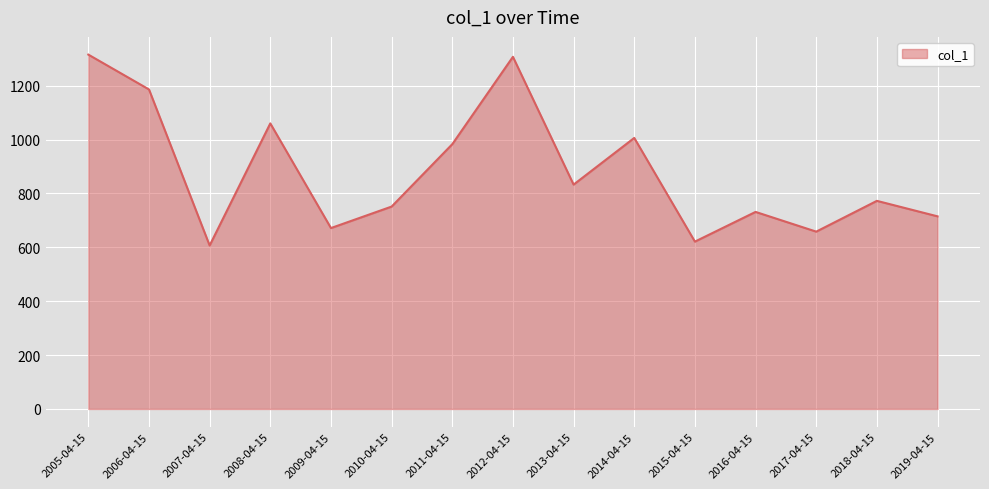

Reading left to right, what are all the values shown in this chart?

2005-04-15=1315.3	2006-04-15=1186.0	2007-04-15=606.8	2008-04-15=1060.0	2009-04-15=671.4	2010-04-15=751.2	2011-04-15=982.8	2012-04-15=1307.1	2013-04-15=832.8	2014-04-15=1006.0	2015-04-15=621.2	2016-04-15=731.4	2017-04-15=658.2	2018-04-15=772.4	2019-04-15=714.9